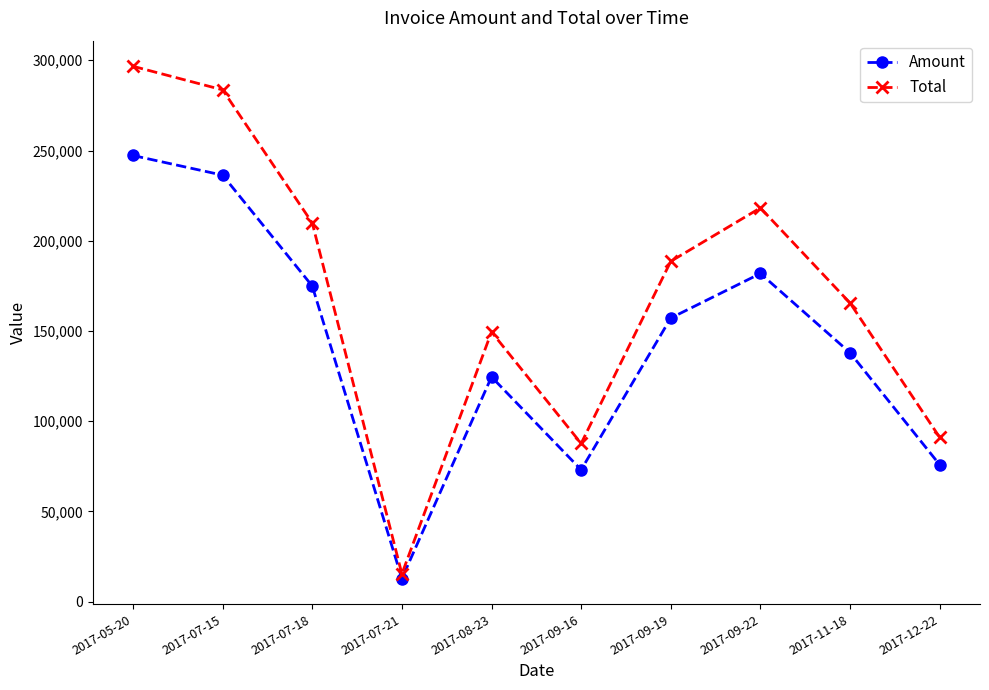

At how many categories does at least one series exceed 81952?

9